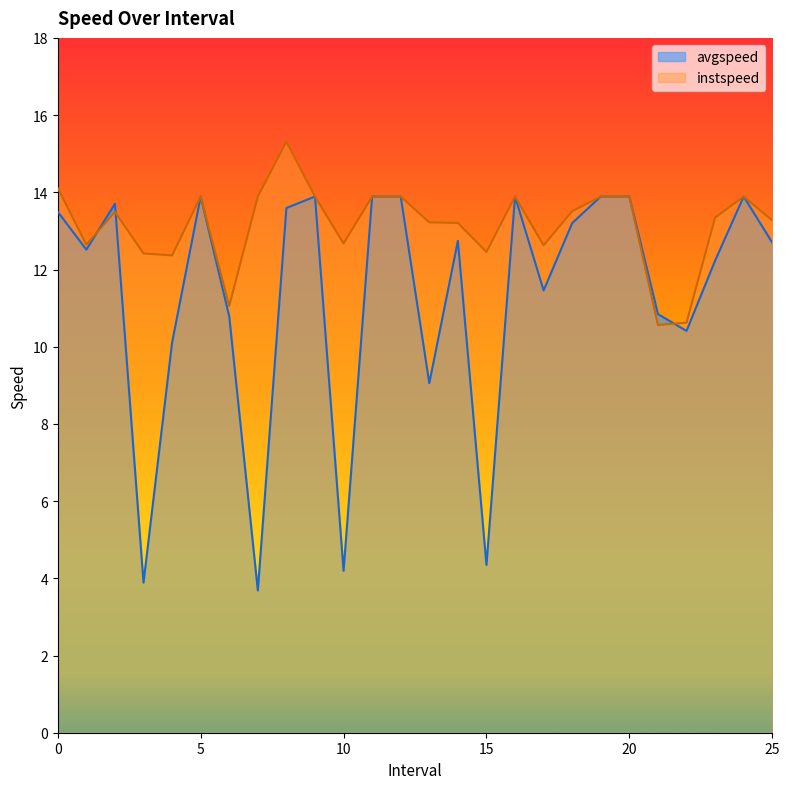

Is it true that avgspeed equals 22.9 at 20?

False